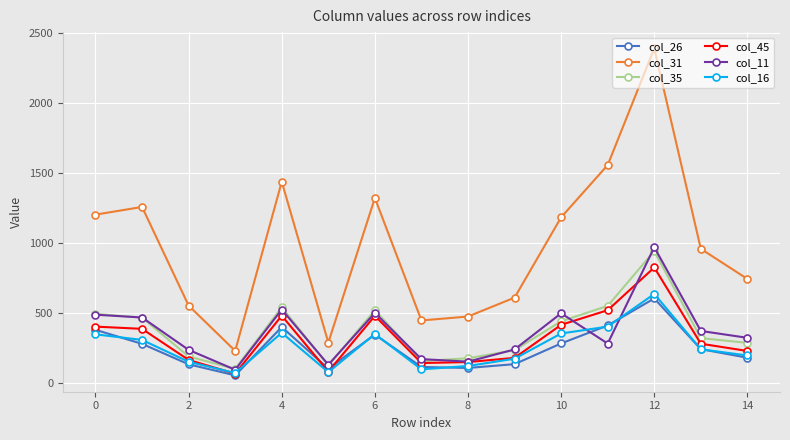

True or false: col_16 and col_31 intersect in this chart.

False